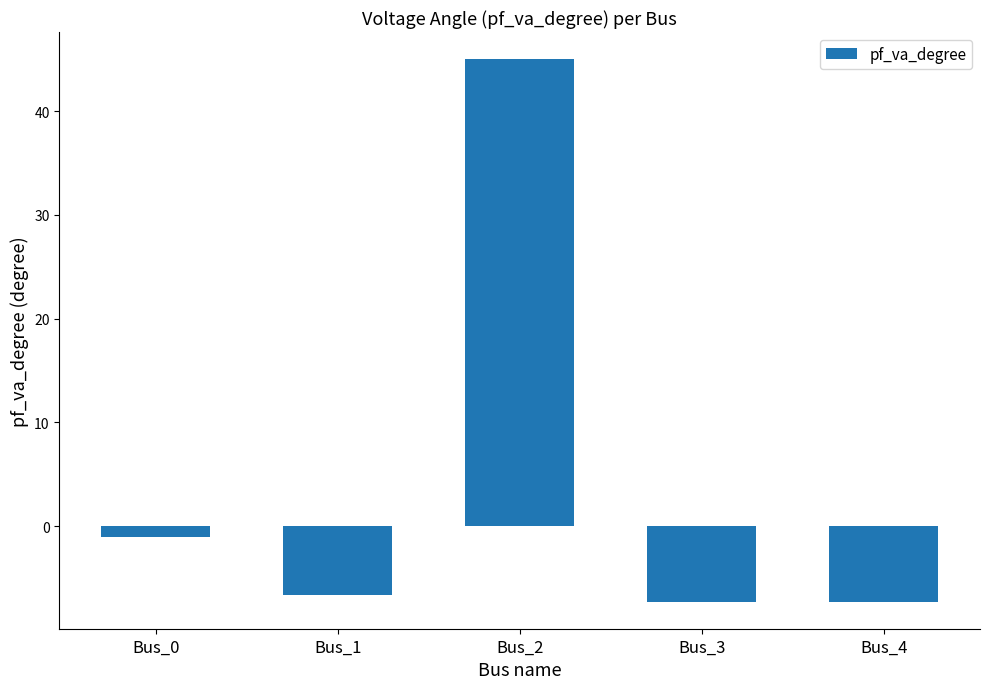

Between Bus_1 and Bus_0, which is larger?

Bus_0